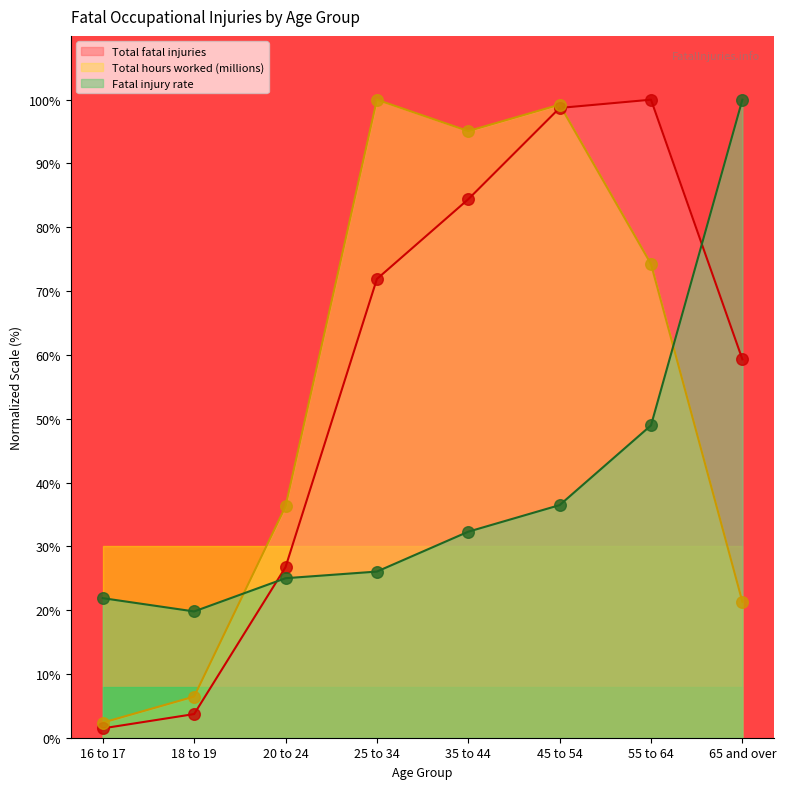

At which category is the sum across all series the highest?

45 to 54